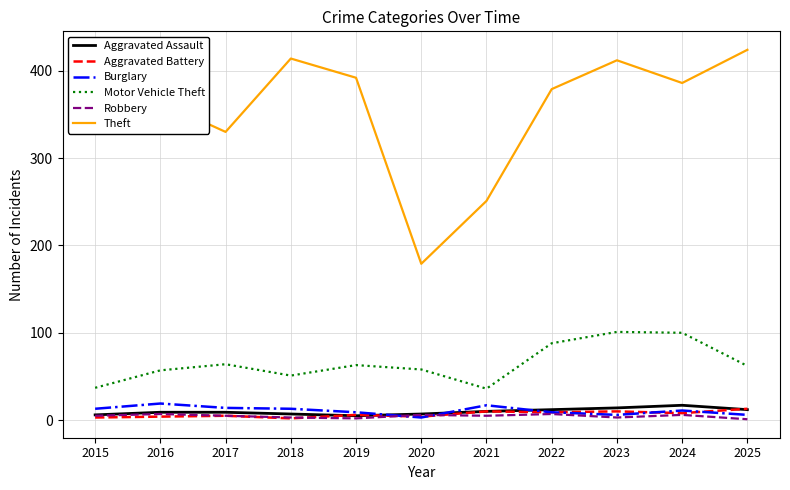

True or false: Theft and Robbery intersect in this chart.

False